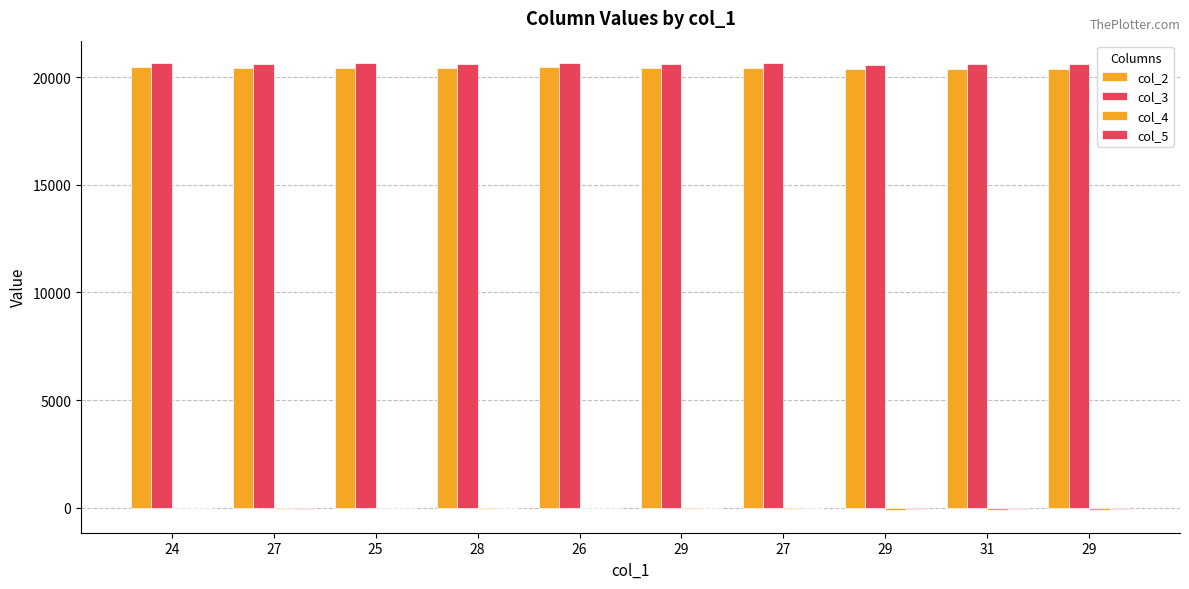

Which series has the largest total across all categories?

col_3